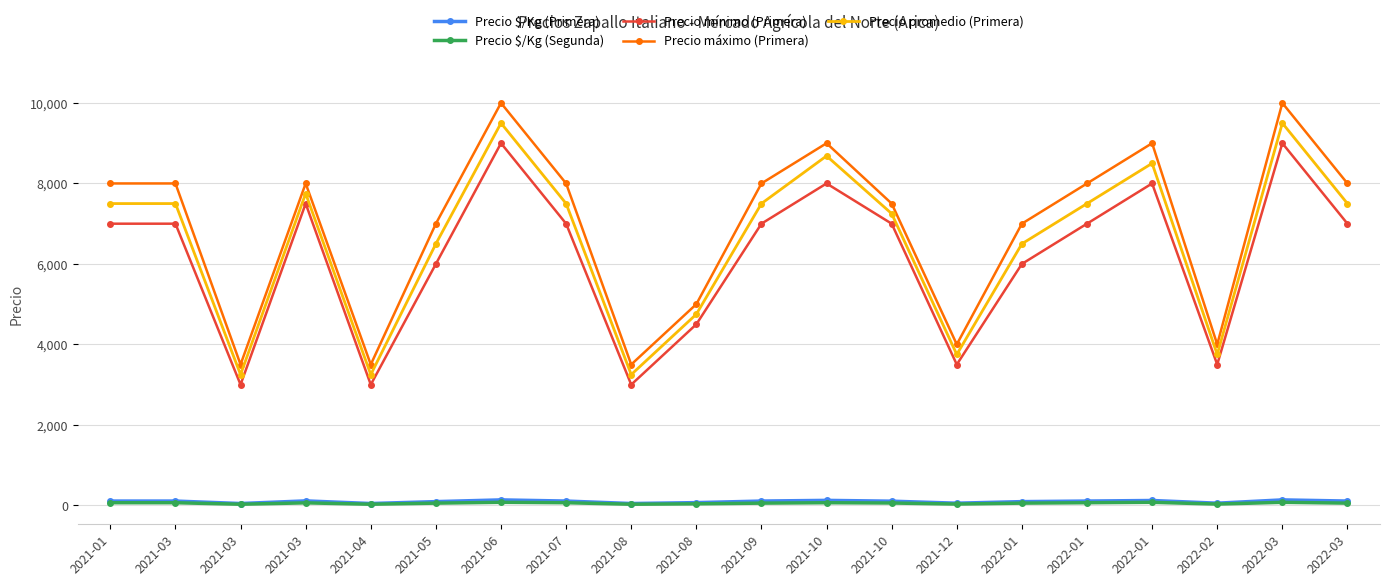

How many lines are shown in the chart?

5